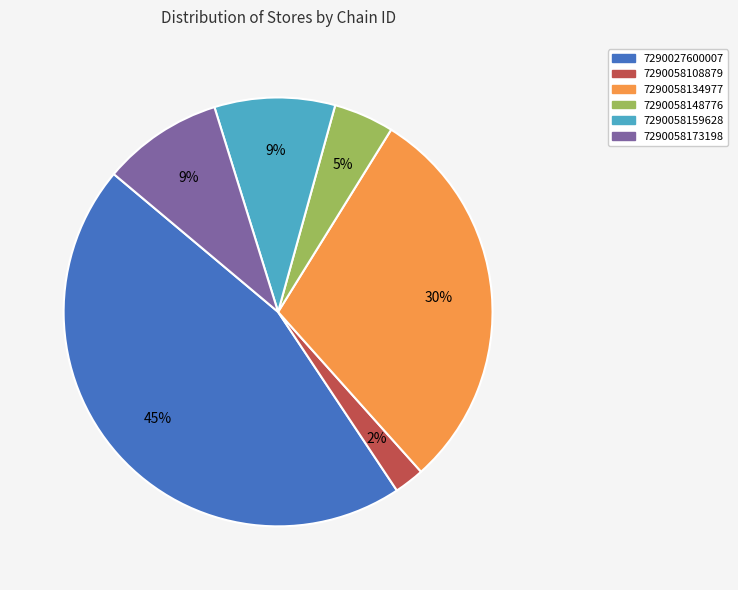

To the nearest percent, what portion does 7290027600007 represent?

45%